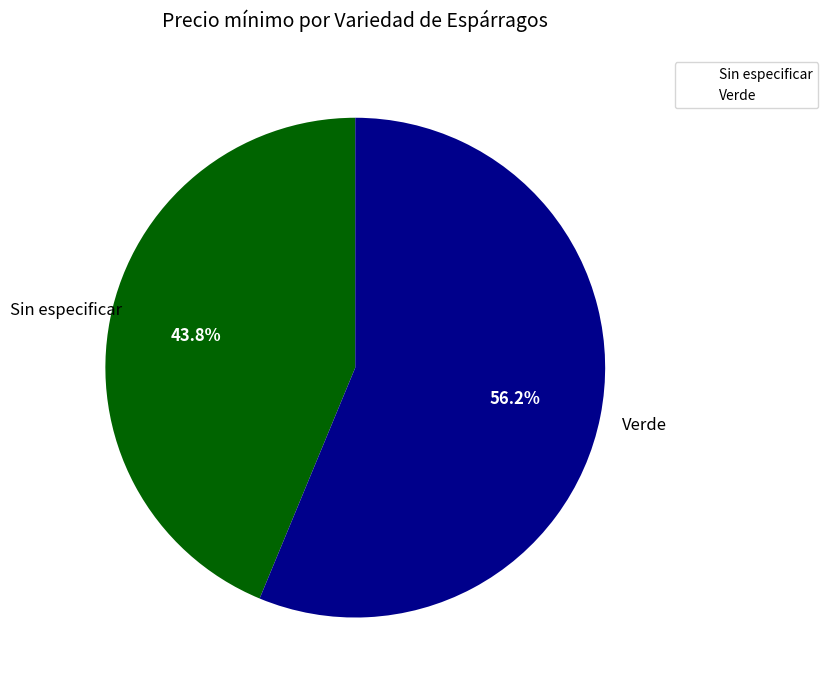

What is the total percentage of Sin especificar and Verde?

100.0%